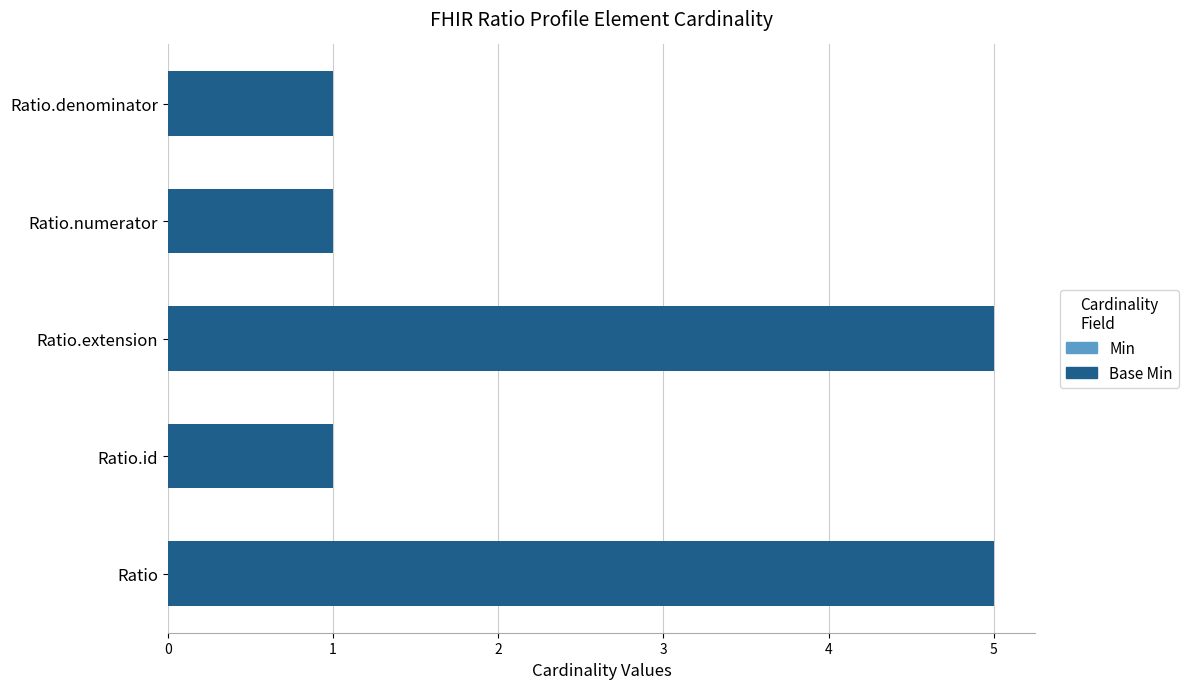

What is the sum of the values at Ratio and Ratio.extension?

10